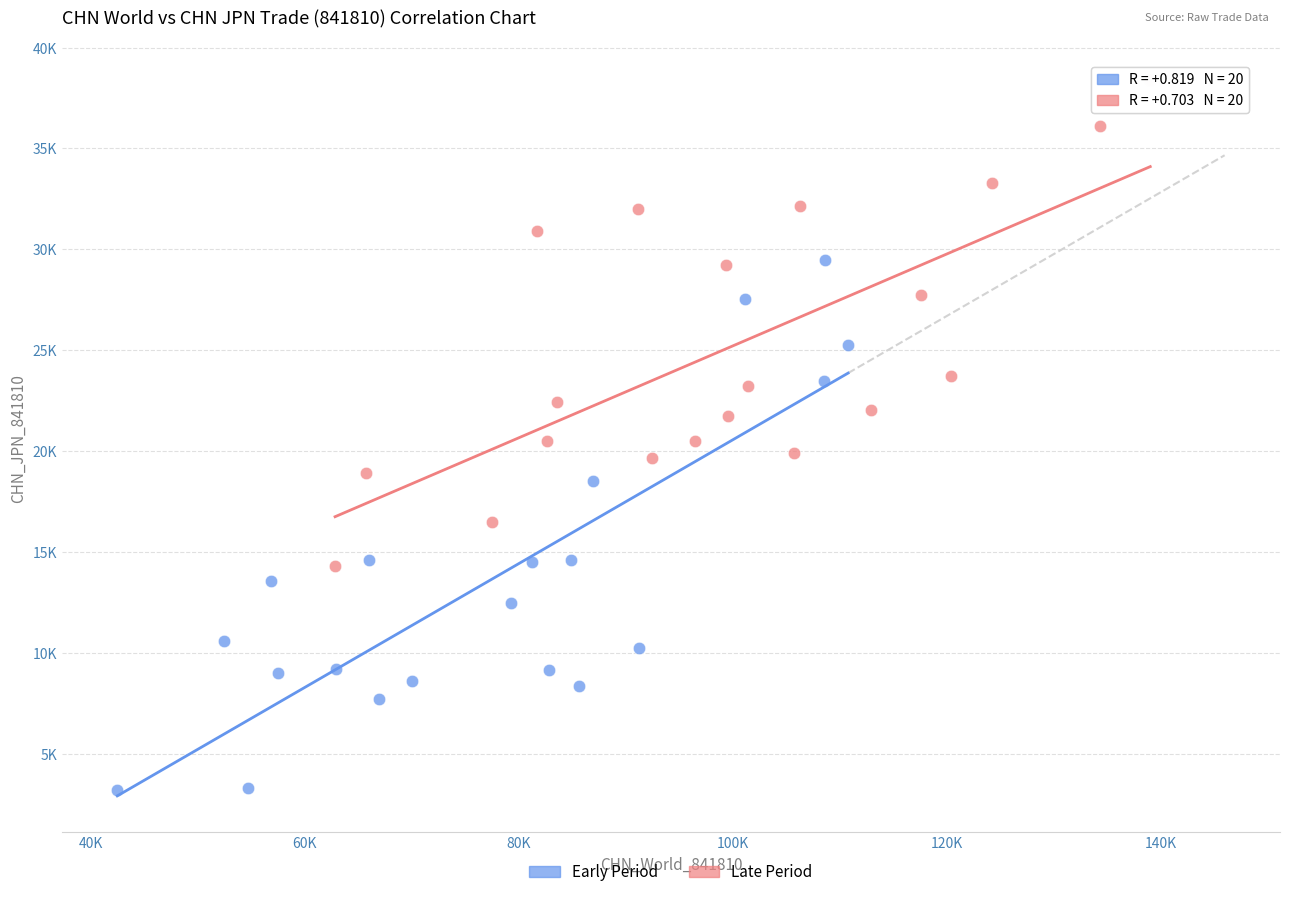

What are all the series names shown in the legend?

Early Period, Late Period